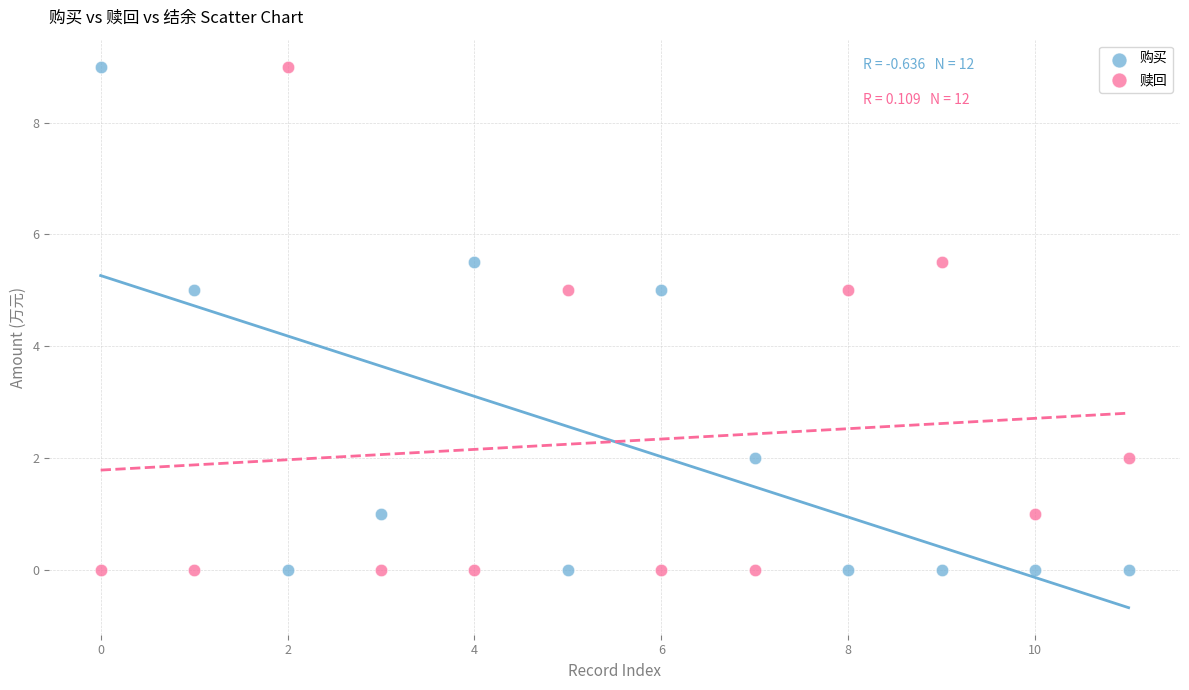

What are all the series names shown in the legend?

购买, 赎回